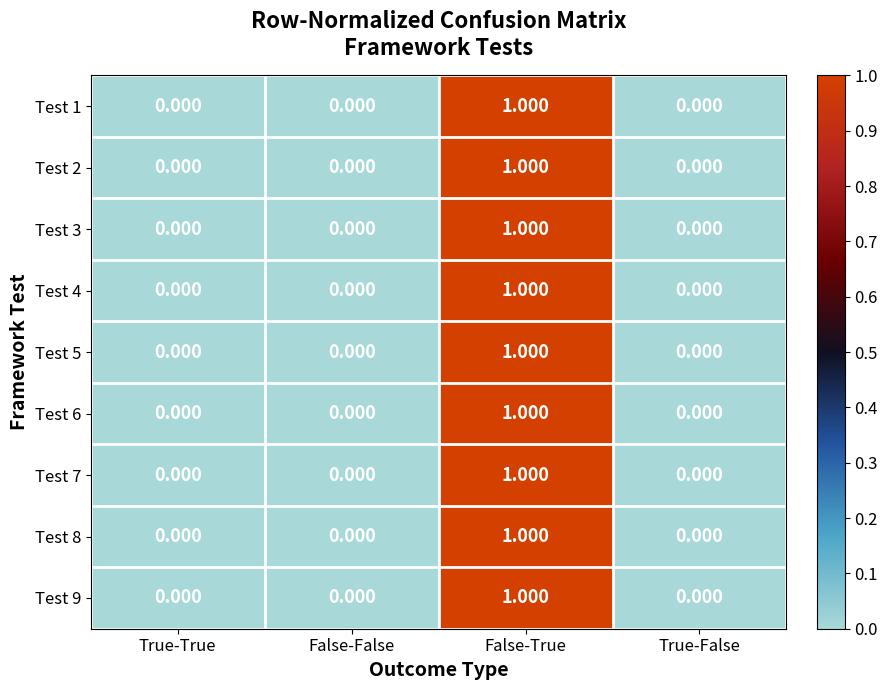

How many distinct data groups are displayed?

9